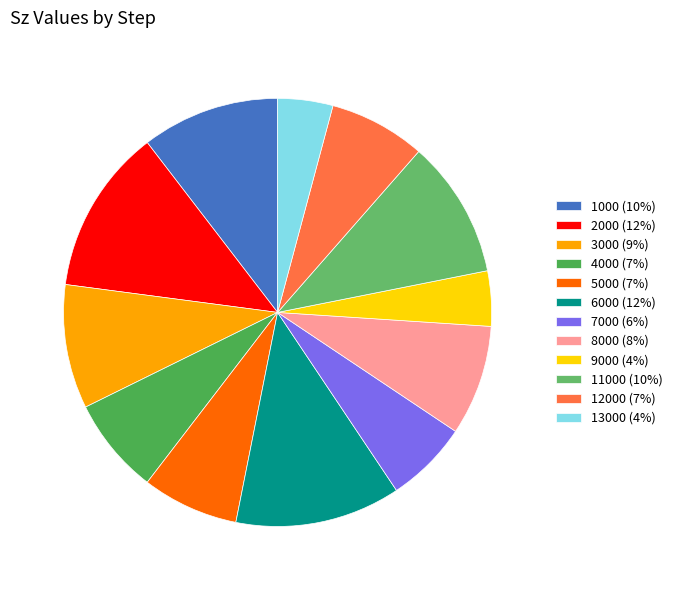

What percentage is the 6000 slice, to the nearest percent?

12%